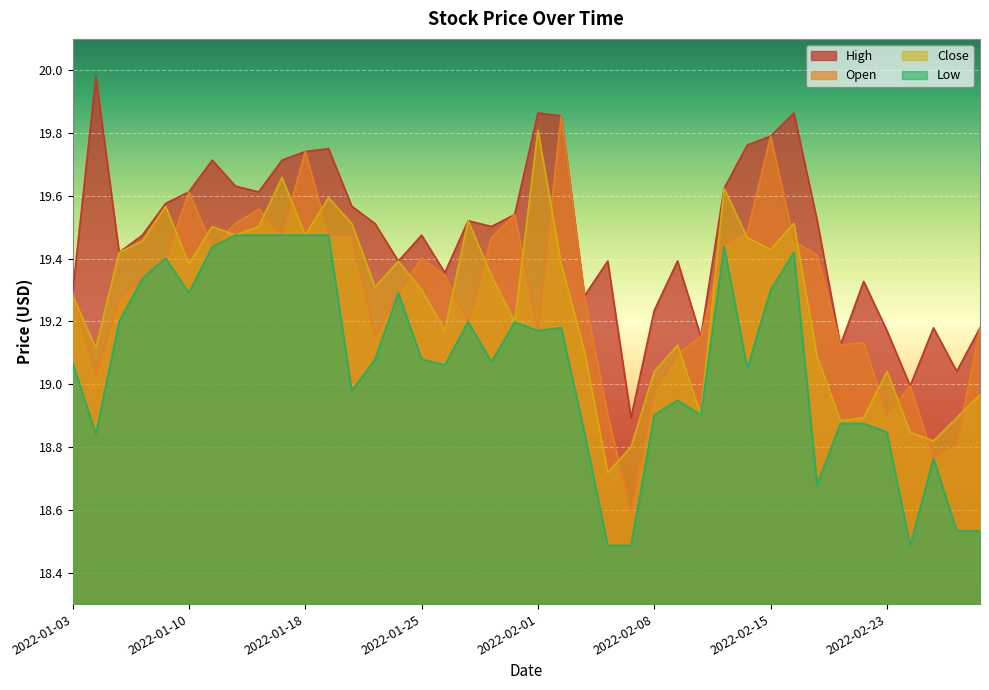

At which label does Open reach its minimum?

2022-02-07